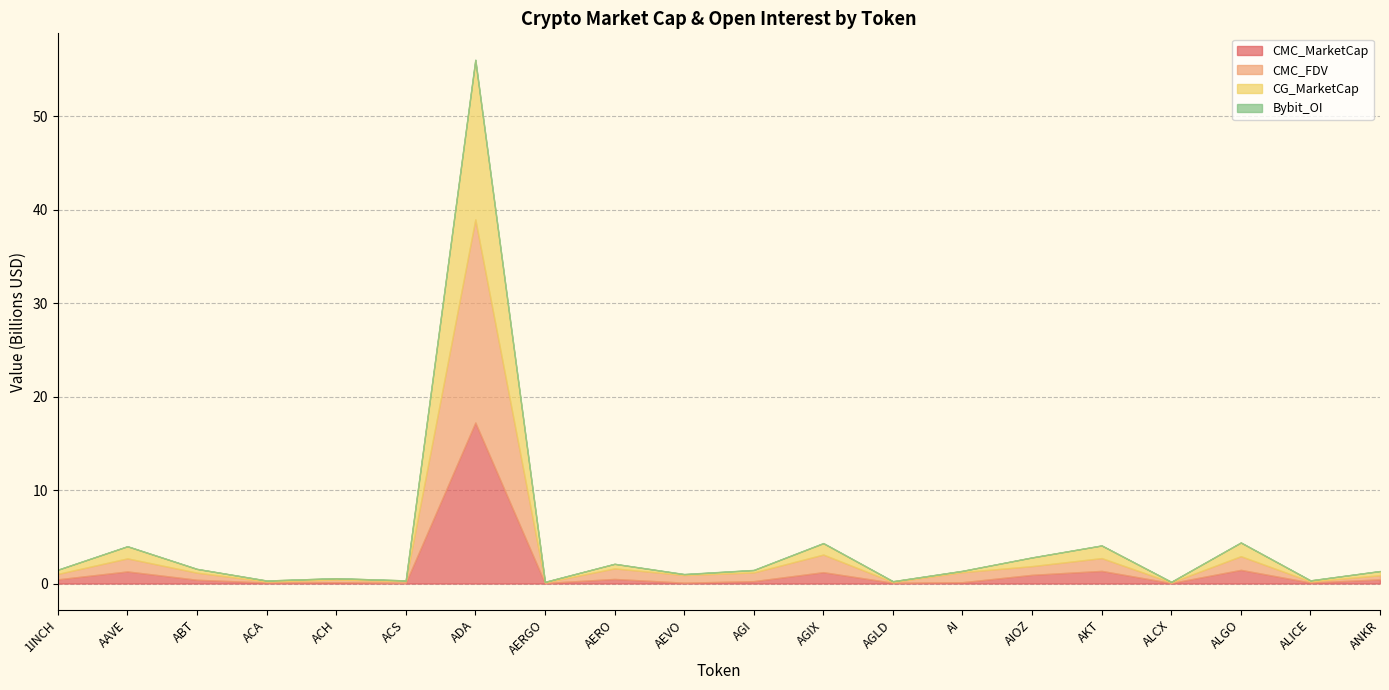

At which category is the sum across all series the highest?

ADA